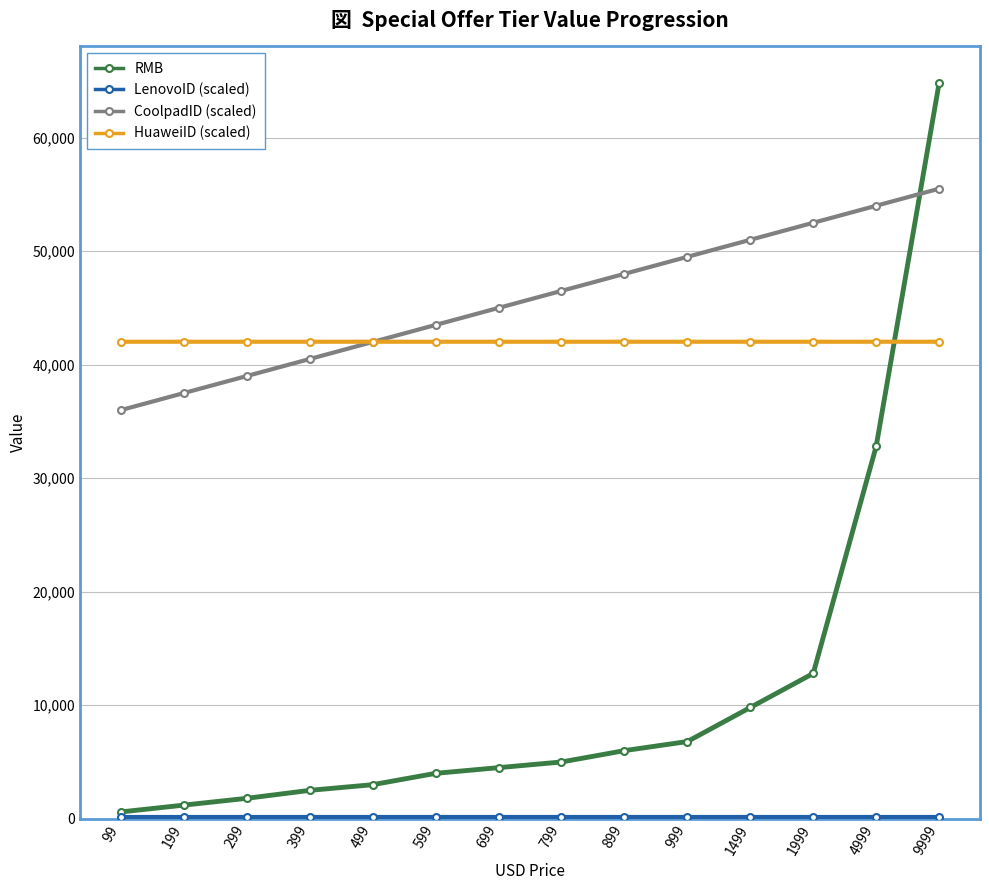

The CoolpadID (scaled) series shows 51000.0 at 1499. True or false?

True